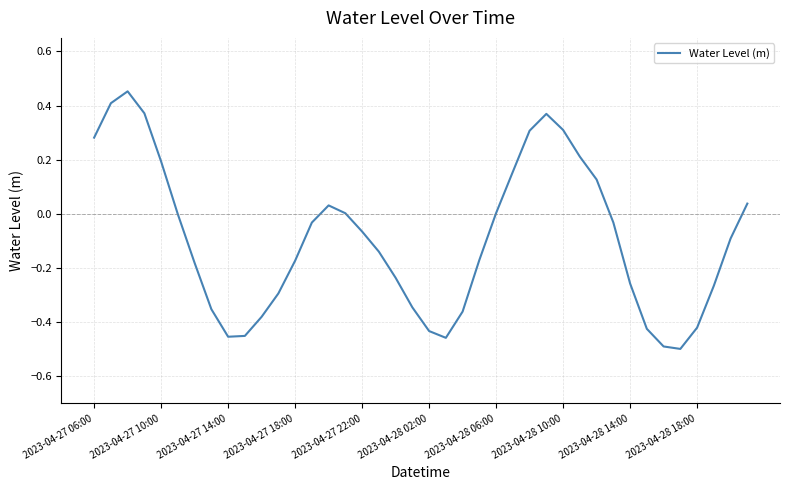

What is the difference between the maximum and minimum values?

1.0